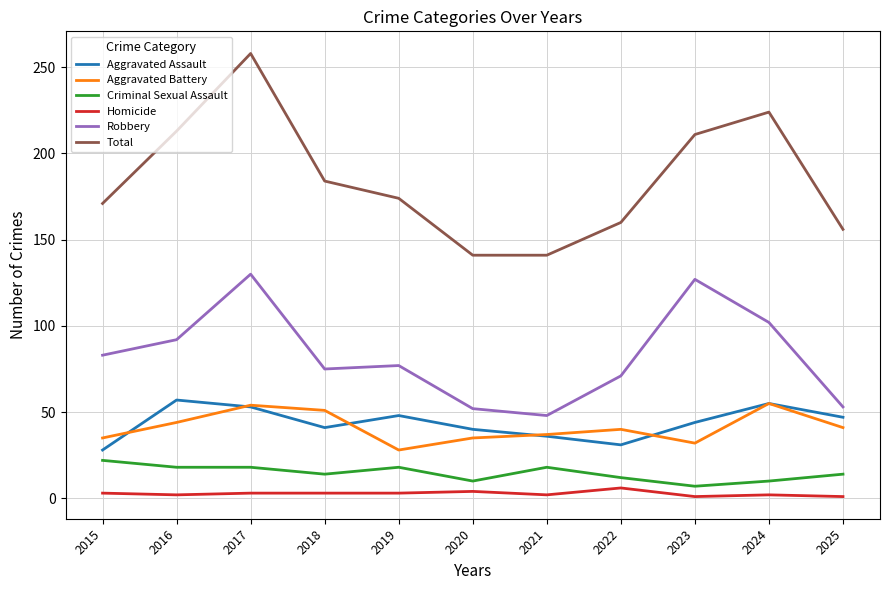

Which category has the highest value in the Total series?

2017